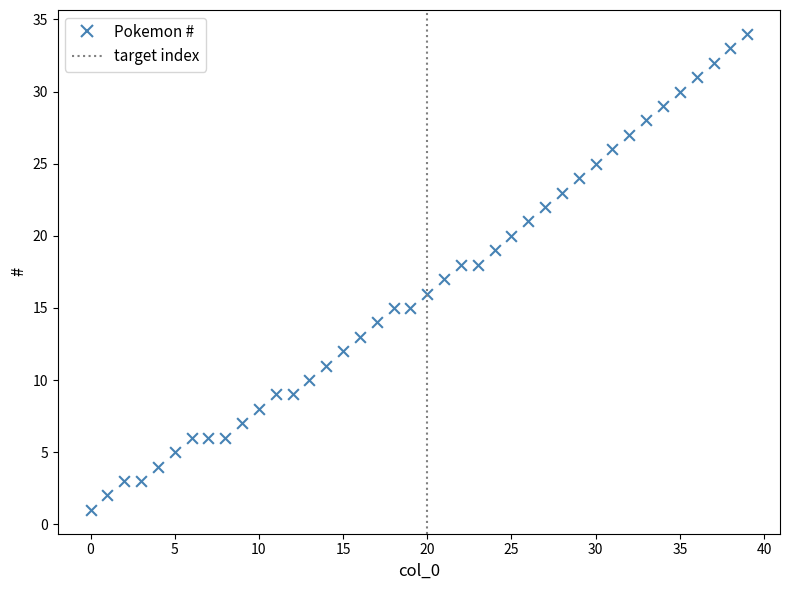

What is the range of Y values (max minus min)?

33